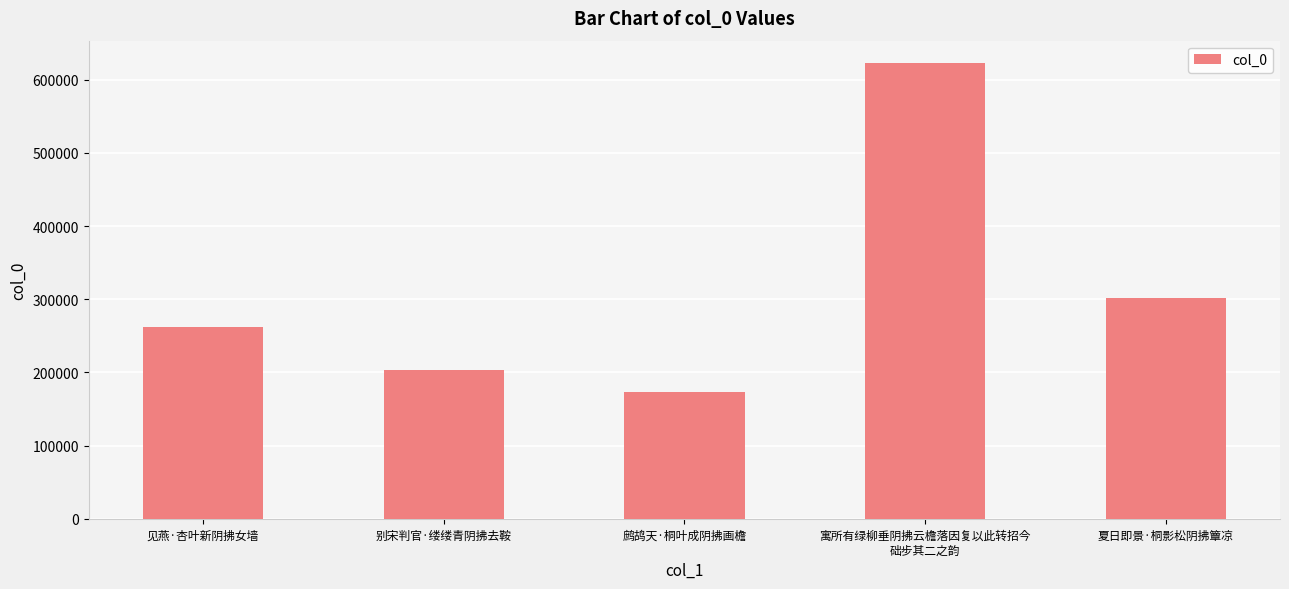

Between 寓所有绿柳垂阴拂云檐落因复以此转招今
础步其二之韵 and 见燕·杏叶新阴拂女墙, which is larger?

寓所有绿柳垂阴拂云檐落因复以此转招今
础步其二之韵